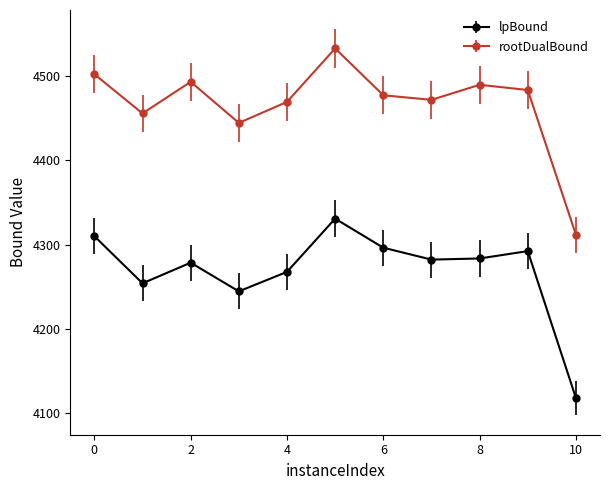

What is the smallest value displayed?

4118.1